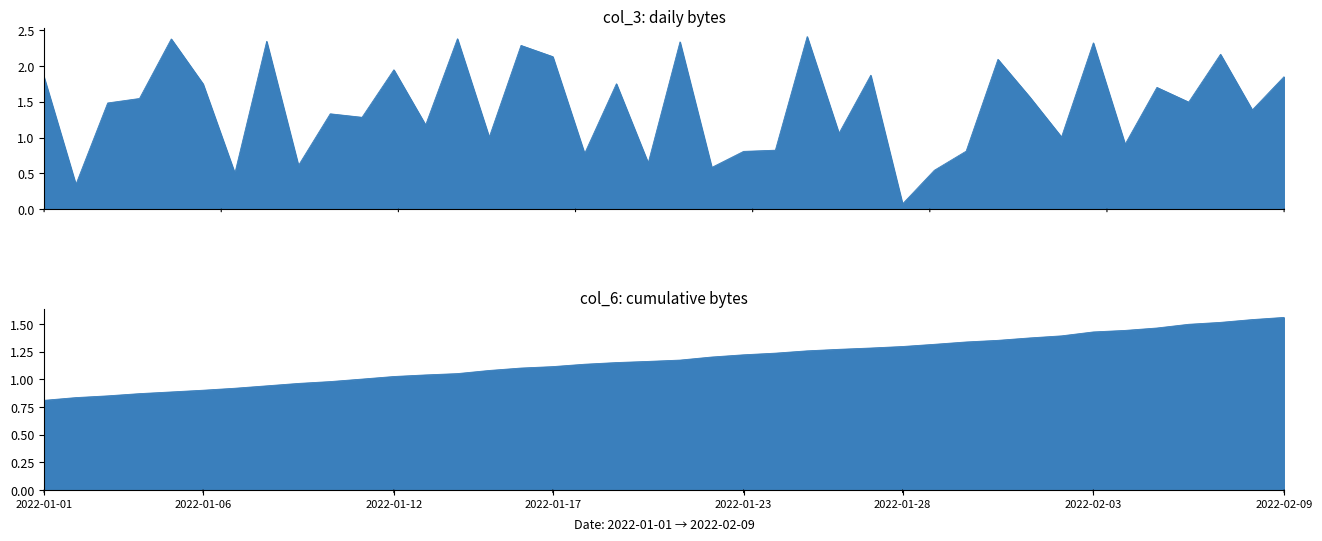

What is the difference between the maximum and minimum values in the col_3 series?

2.3